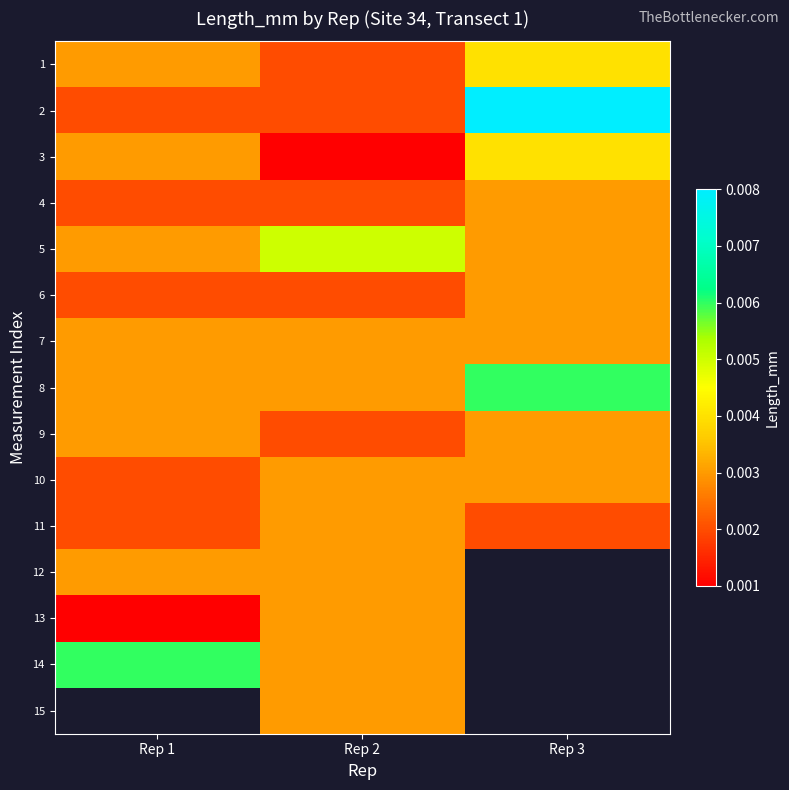

Is it true that 8 equals 0.0 at Rep 1?

False